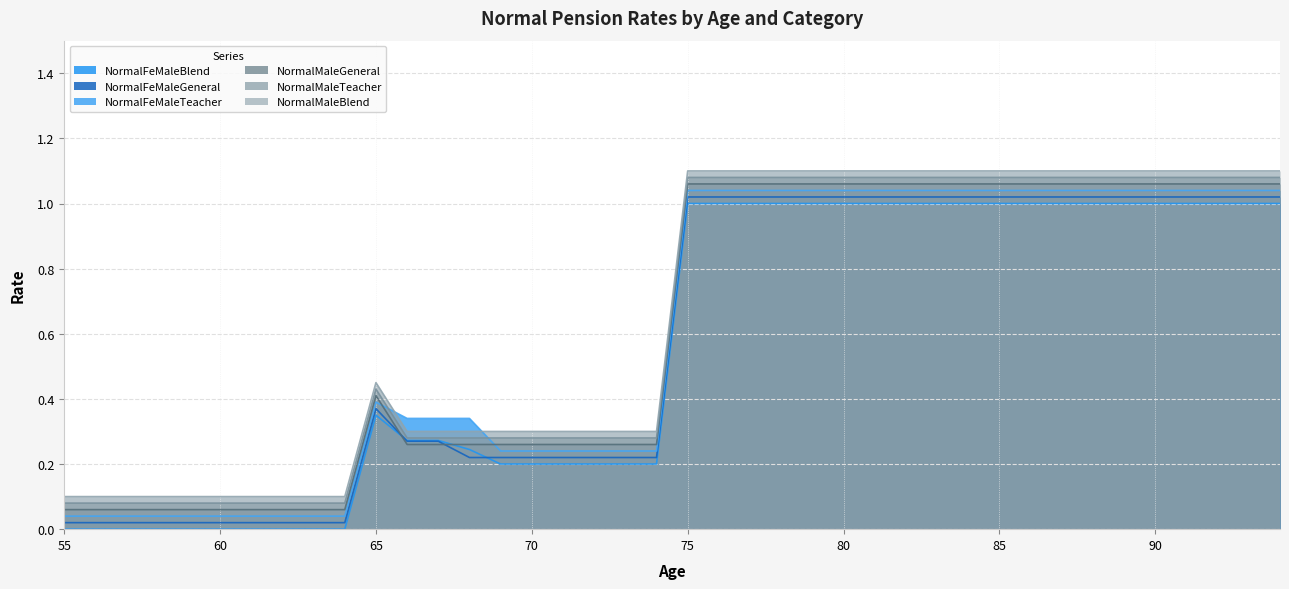

What is the total value across all series at 73?

1.5